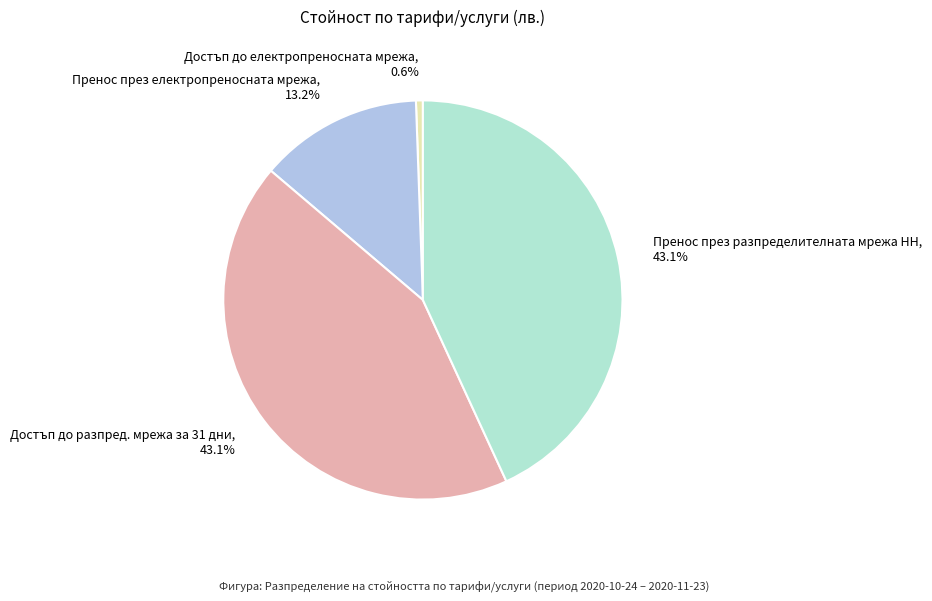

Is Достъп до електропреносната мрежа, 0.6% the majority of the pie?

No